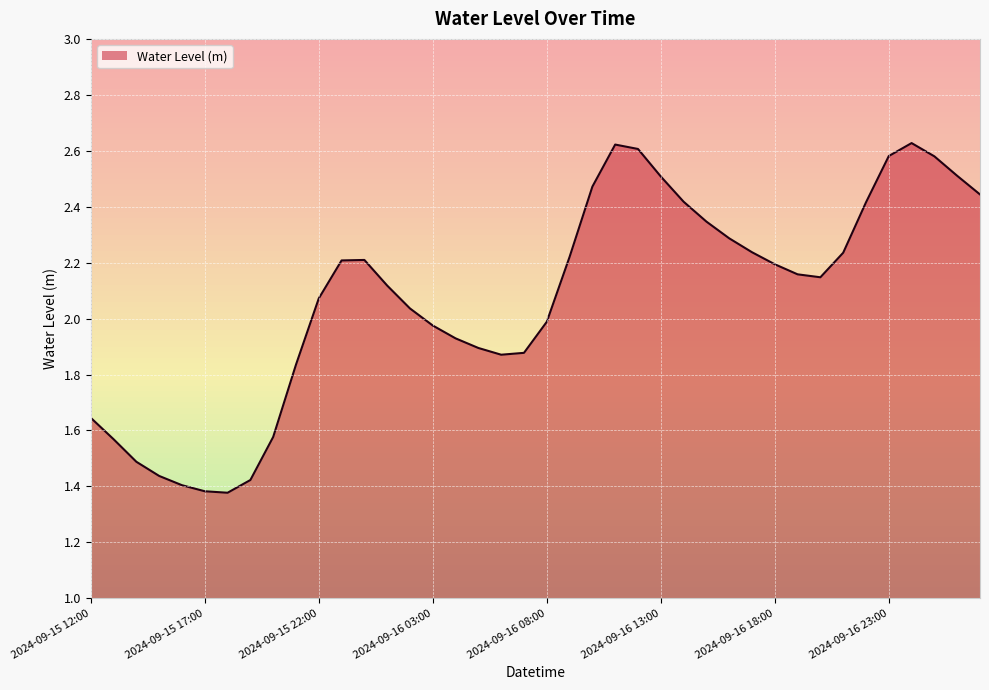

What is the difference between the maximum and minimum values?

1.3